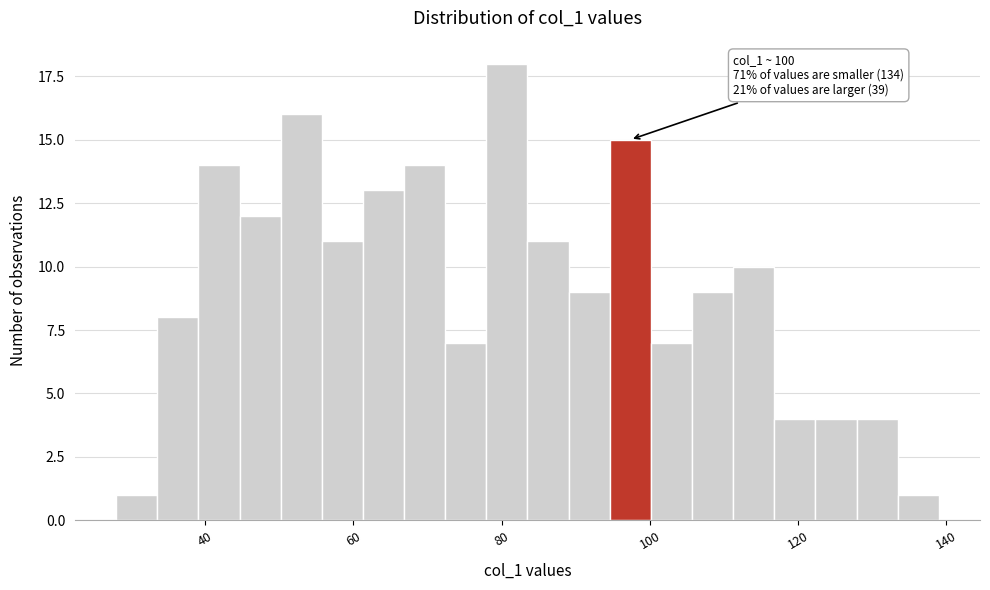

Around what value on the x-axis is the tallest bar? Give the approximate position of its centre, as read against the axis.

80